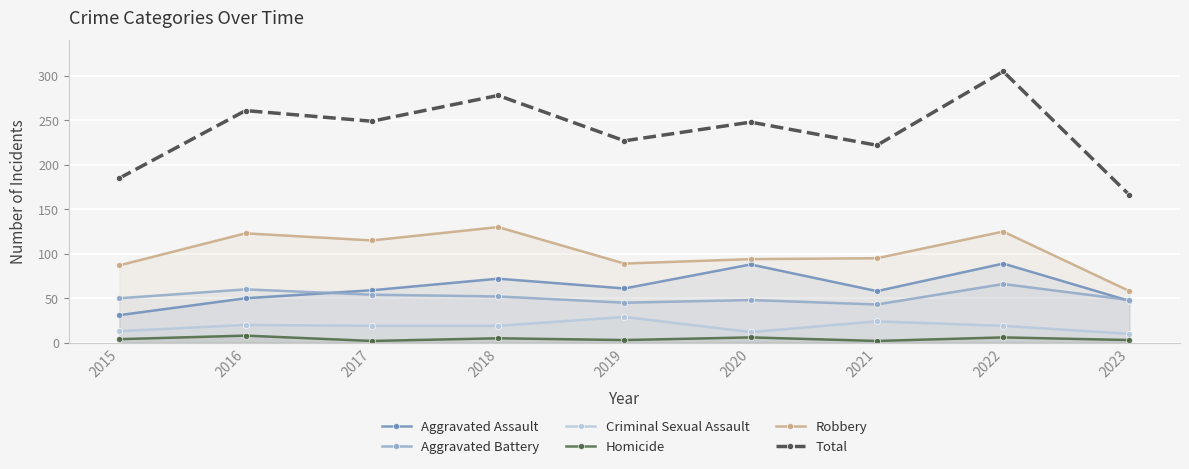

Which series changed the most between 2018 and 2023?

Total